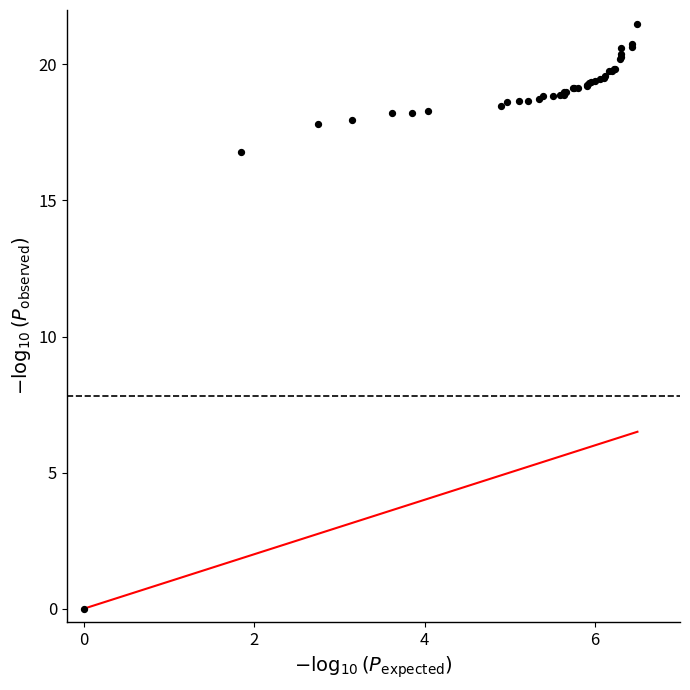

What Y value in the scatter plot is closest to 10?

16.8